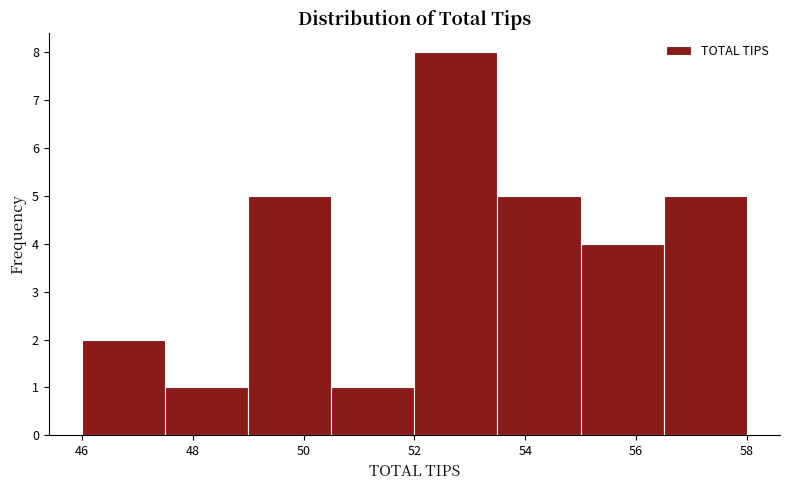

How tall is the bar that spans 46.0 to 47.5 on the x-axis? Neither the bar edges nor the heights are printed on the chart, so give them approximately, as read against the axes.

2